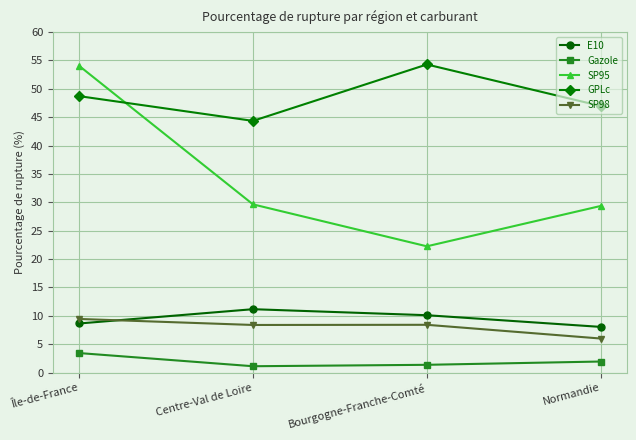

How many series are shown in this chart?

5